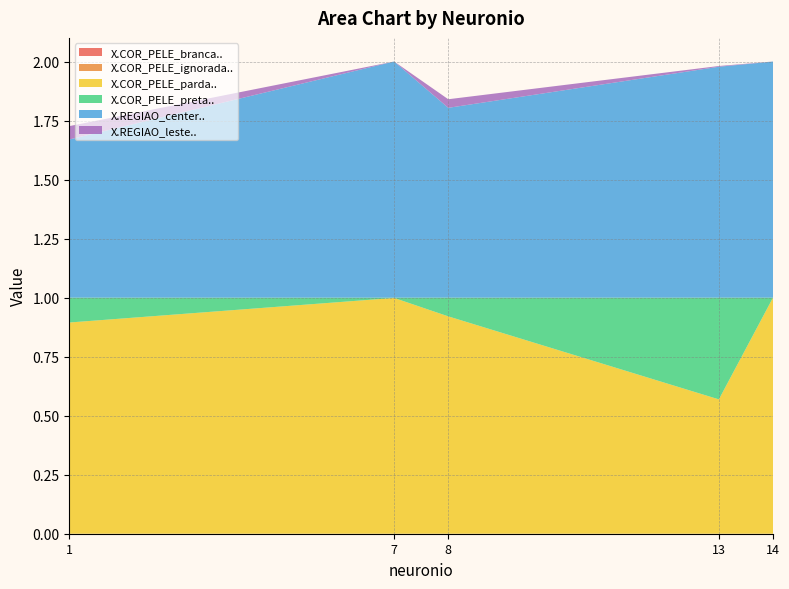

Reading right to left, what are all the values shown in this chart?

X.COR_PELE_branca..: 0.0	0.0	0.0	0.0	0.0
X.COR_PELE_ignorada..: 0.0	0.0	0.0	0.0	0.0
X.COR_PELE_parda..: 1.0	0.6	0.9	1.0	0.9
X.COR_PELE_preta..: 0.0	0.4	0.1	0.0	0.1
X.REGIAO_center..: 1.0	1.0	0.8	1.0	0.7
X.REGIAO_leste..: 0.0	0.0	0.0	0.0	0.1